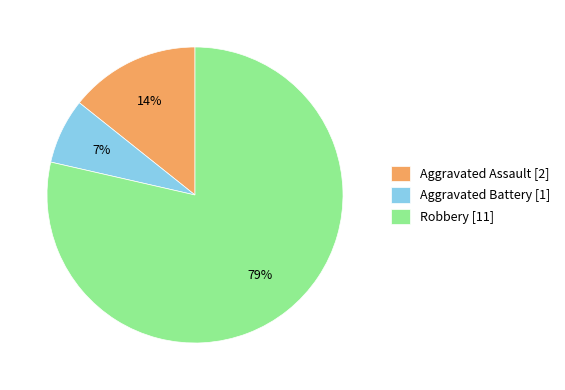

To the nearest percent, what is the average slice percentage?

33%